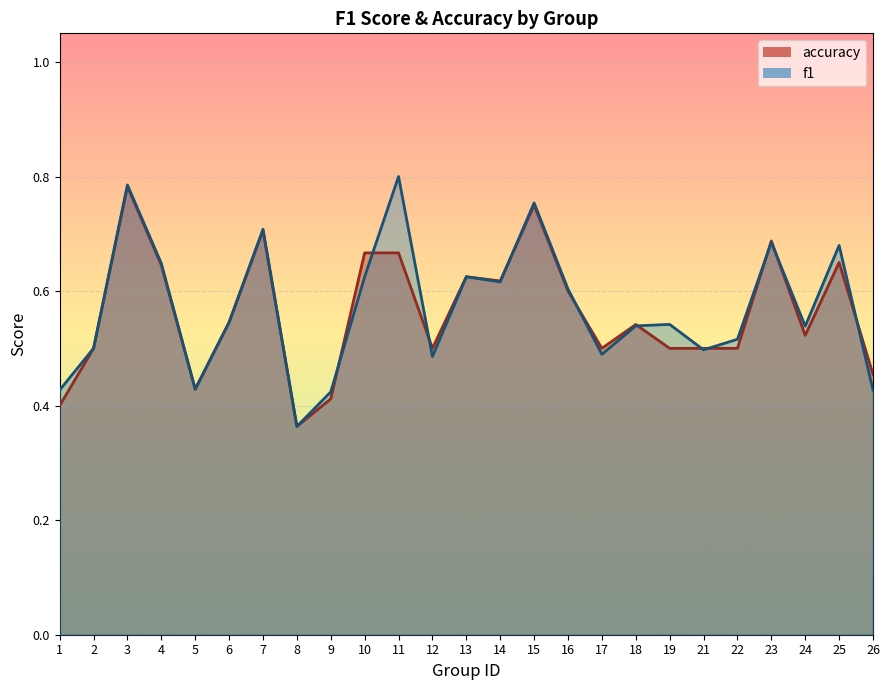

What value does the f1 series have at 10?

0.6